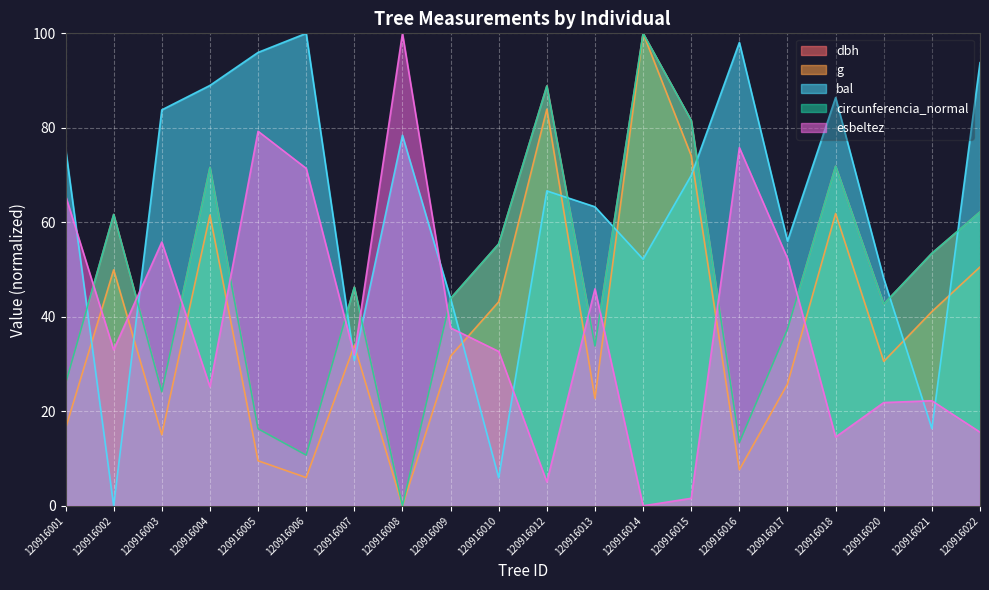

At how many categories does at least one series exceed 23?

20